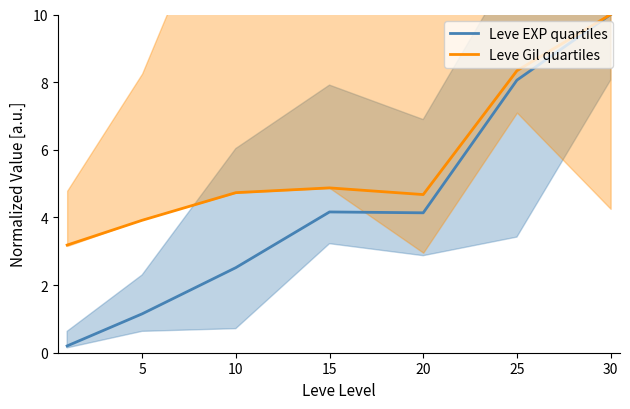

Is it true that Leve EXP quartiles equals 5.8 at 15?

False